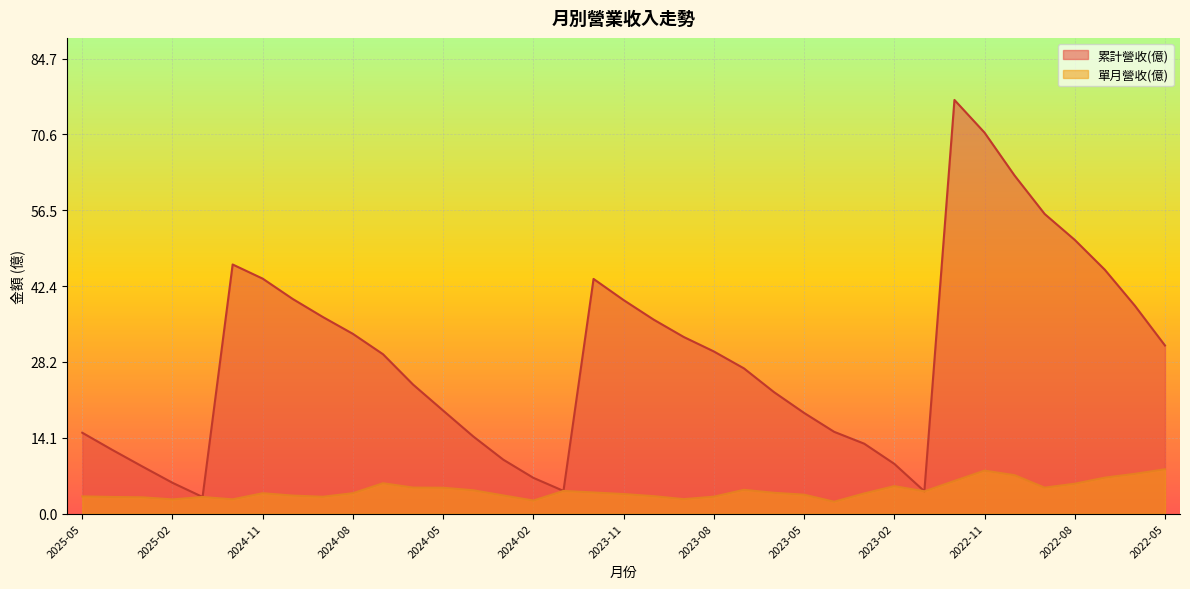

The value of 單月營收(億) at 2023-08 is 2.2. True or false?

False